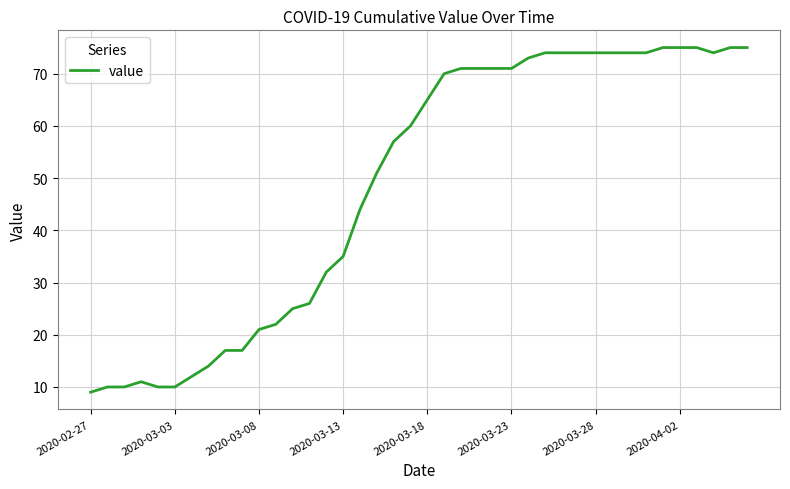

What is the greatest value displayed?

75